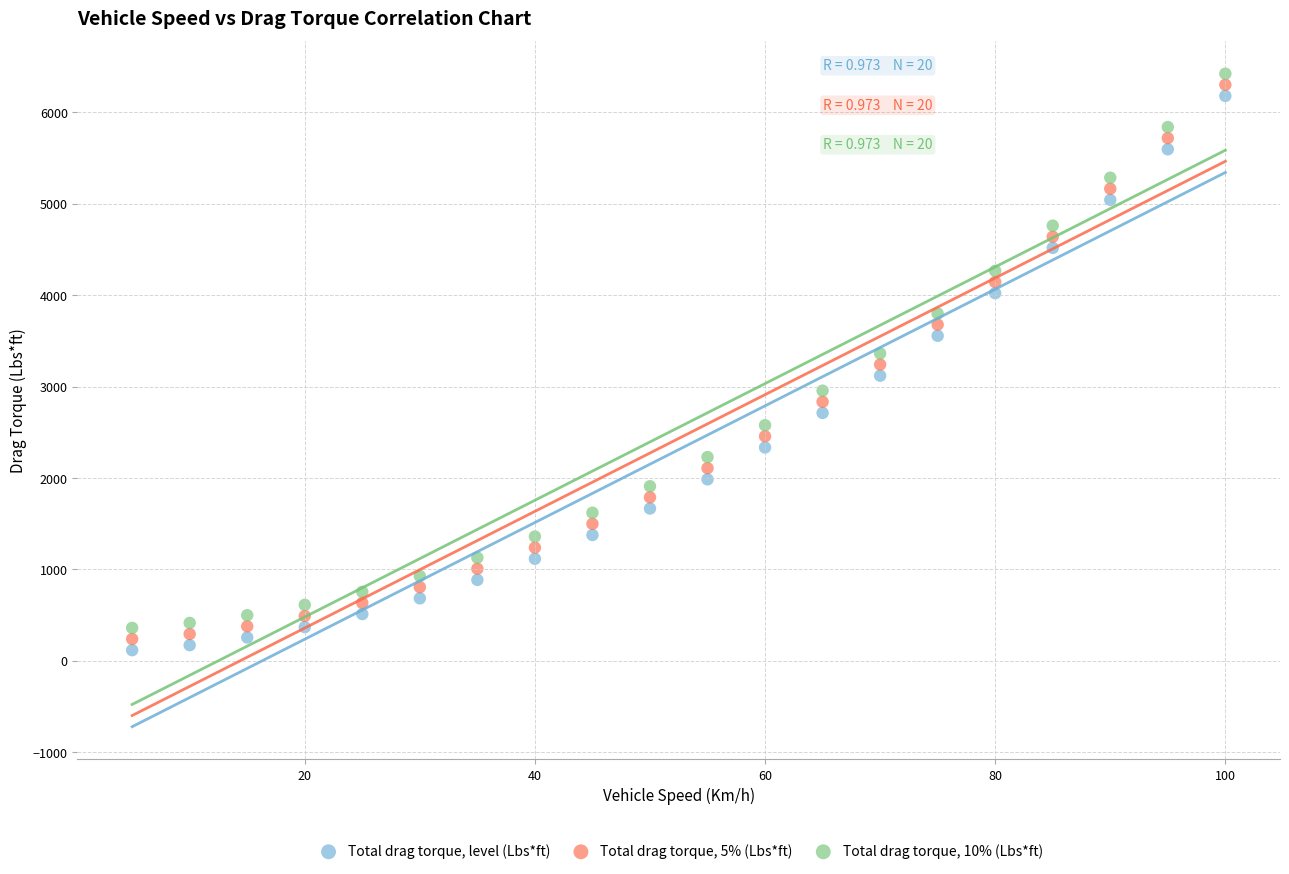

What is the X range (max minus min) for the scatter plot?

95.0